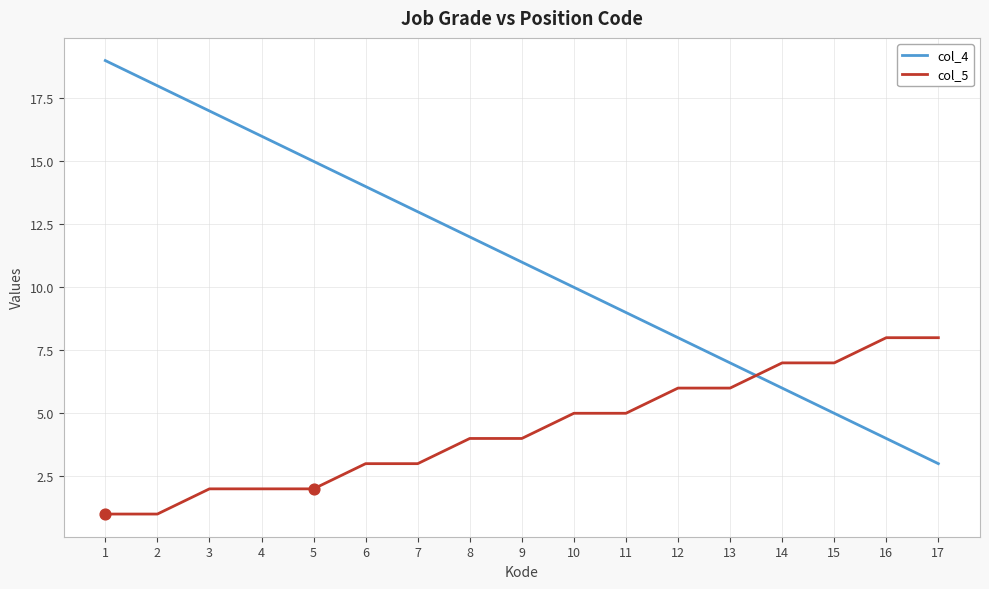

At which category is the sum across all series the highest?

1